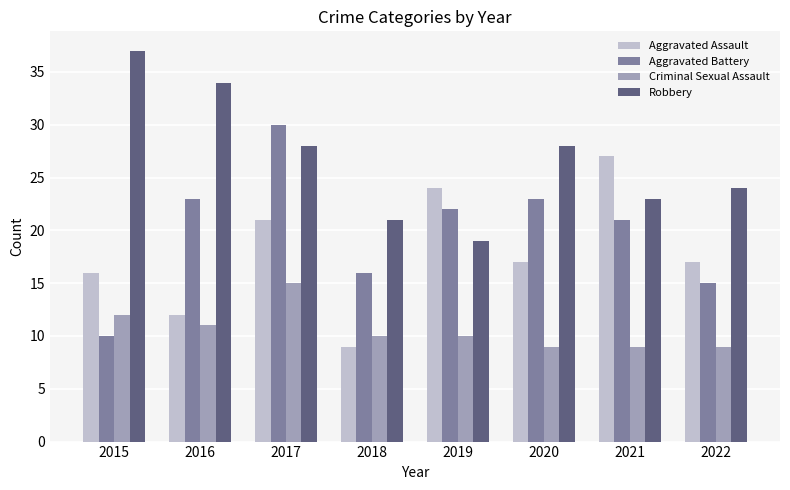

What is the difference between the maximum and minimum values in the Criminal Sexual Assault series?

6